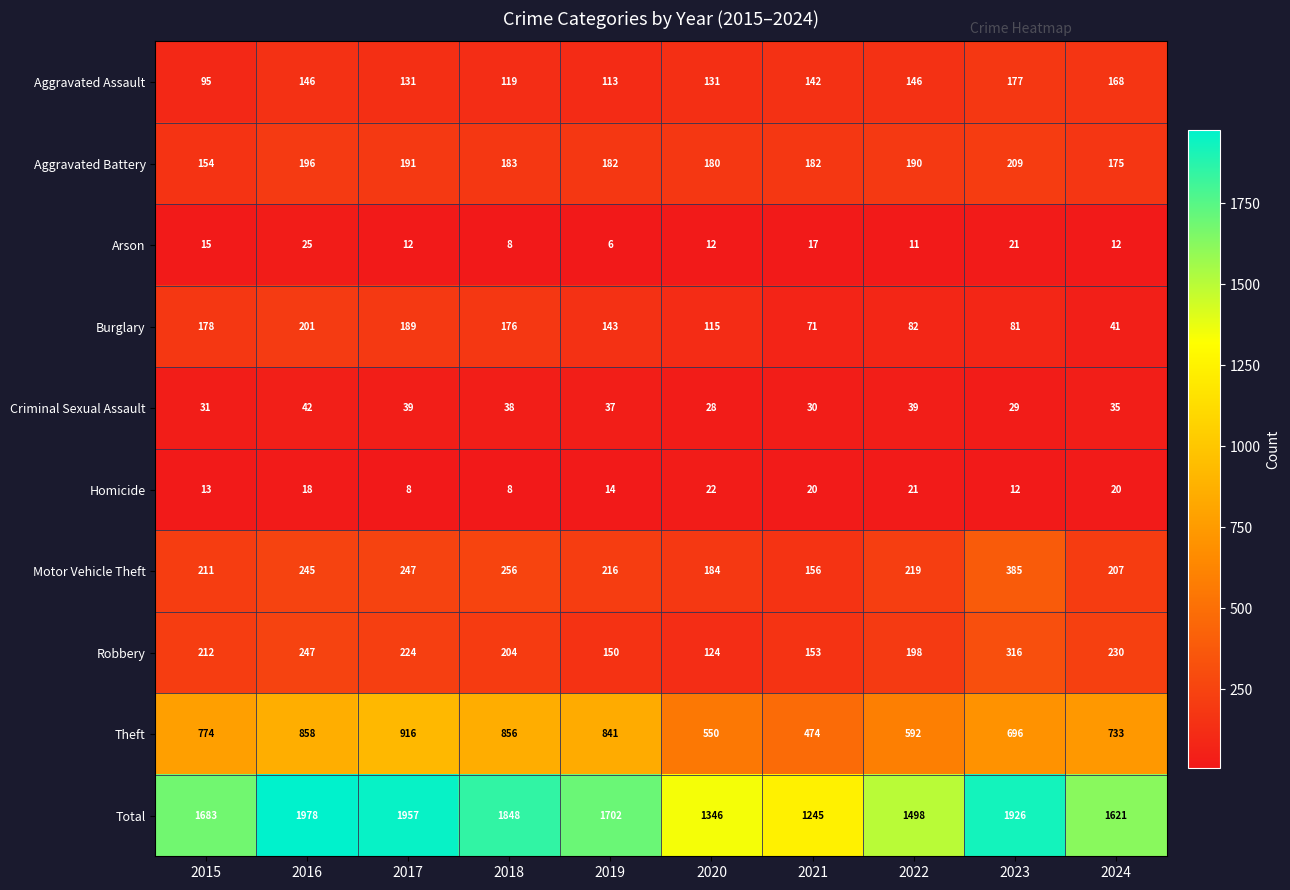

What is the average value of the Aggravated Battery series?

184